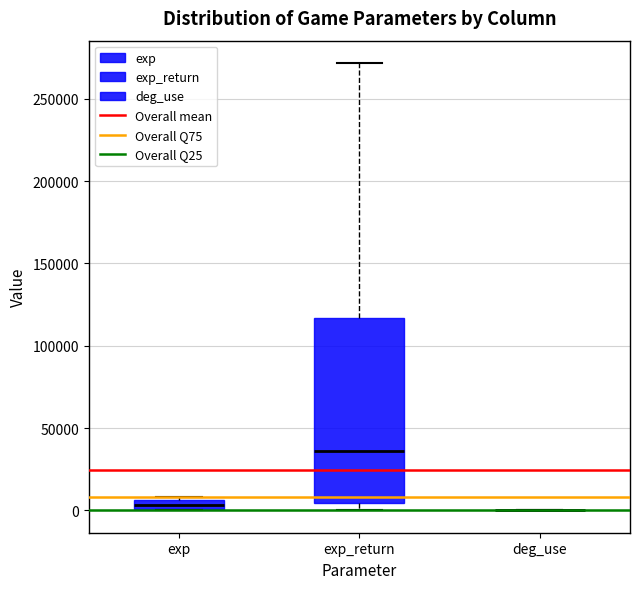

Which box is the tallest, from its lower edge to its upper edge?

exp_return